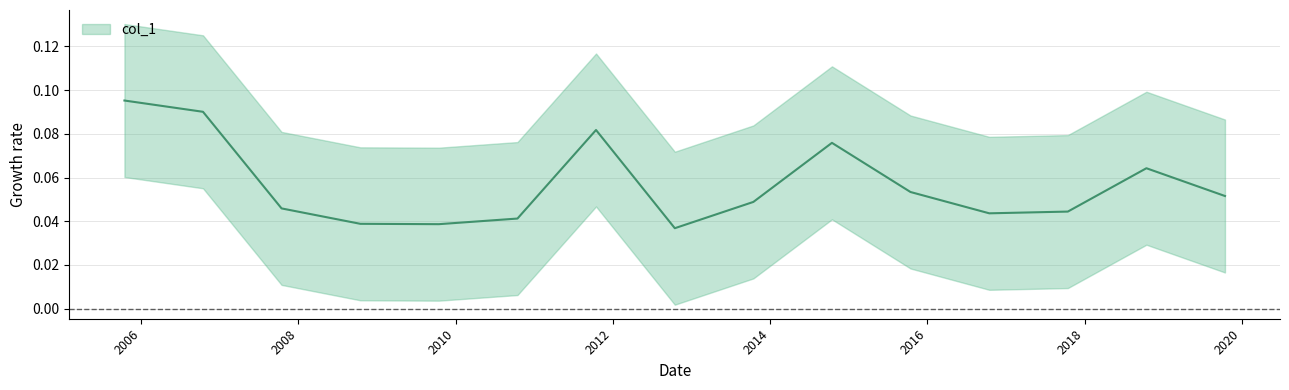

How many lines are shown in the chart?

1